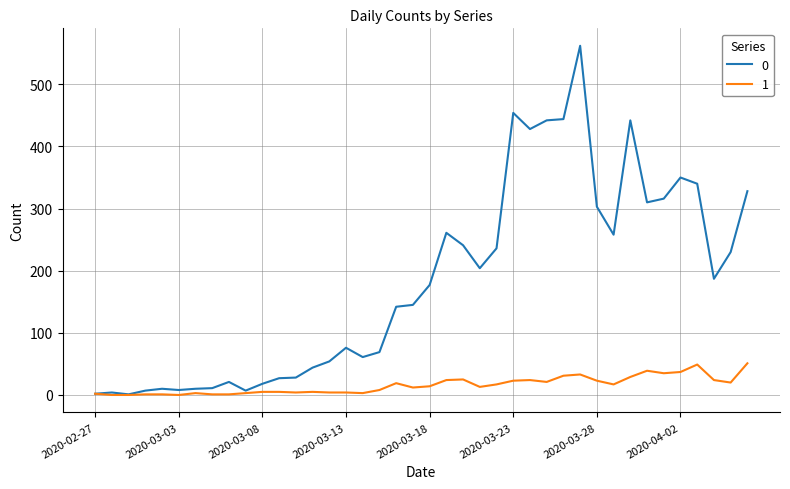

At how many categories does at least one series exceed 134?

22